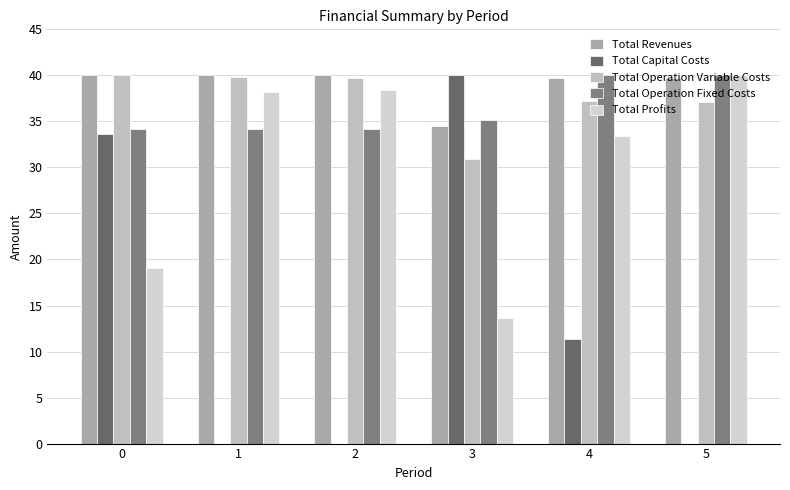

Reading left to right, extract all data points from this chart.

Total Revenues: 40.0	40.0	40.0	34.5	39.7	39.7
Total Capital Costs: 33.6	0.0	0.0	40.0	11.3	0.0
Total Operation Variable Costs: 40.0	39.9	39.7	30.9	37.3	37.1
Total Operation Fixed Costs: 34.2	34.2	34.2	35.2	40.0	40.0
Total Profits: 19.1	38.2	38.4	13.6	33.5	40.0